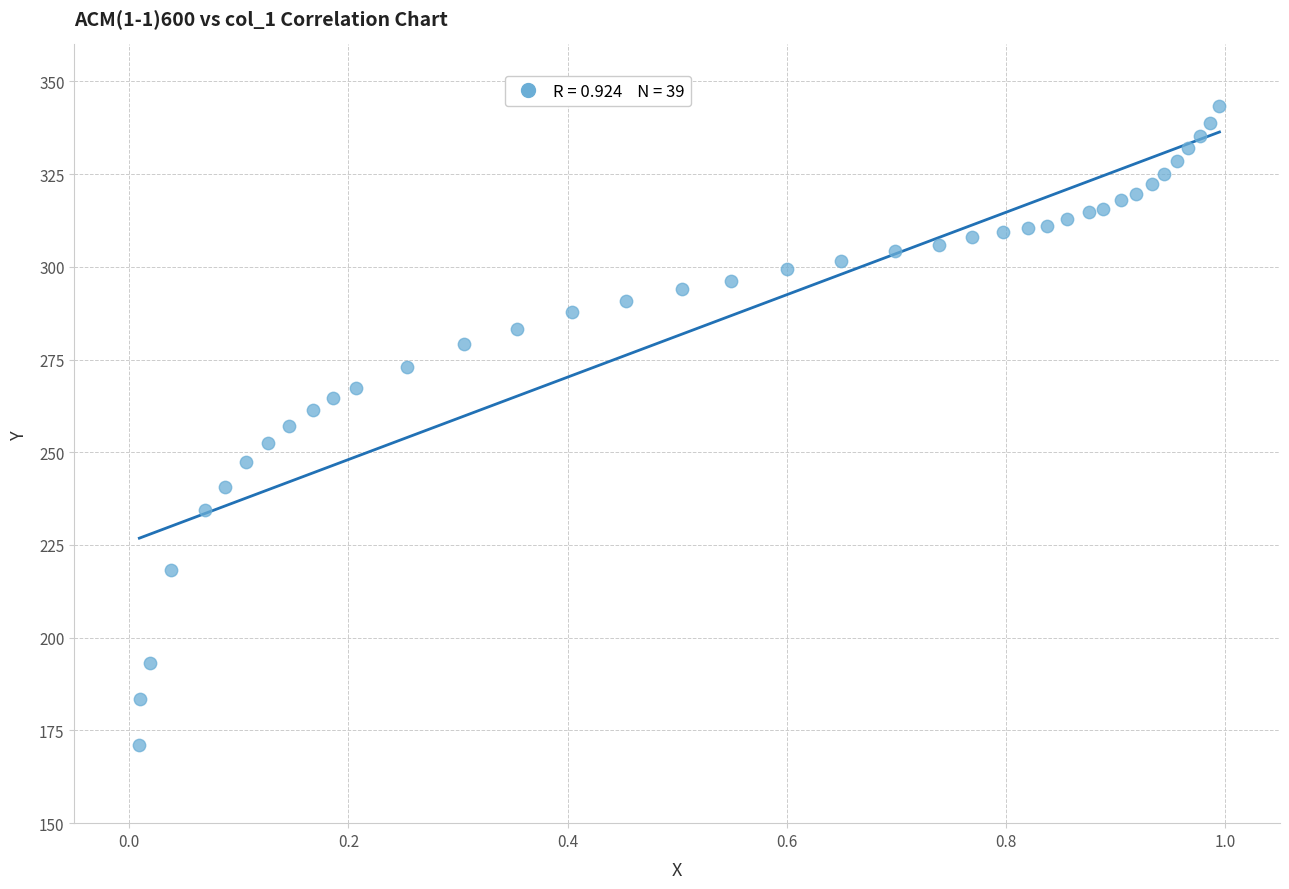

What is the range of Y values (max minus min)?

172.1